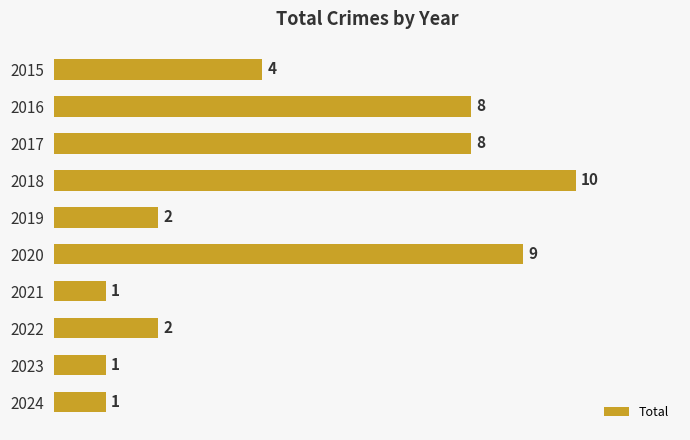

What is the smallest value displayed?

1